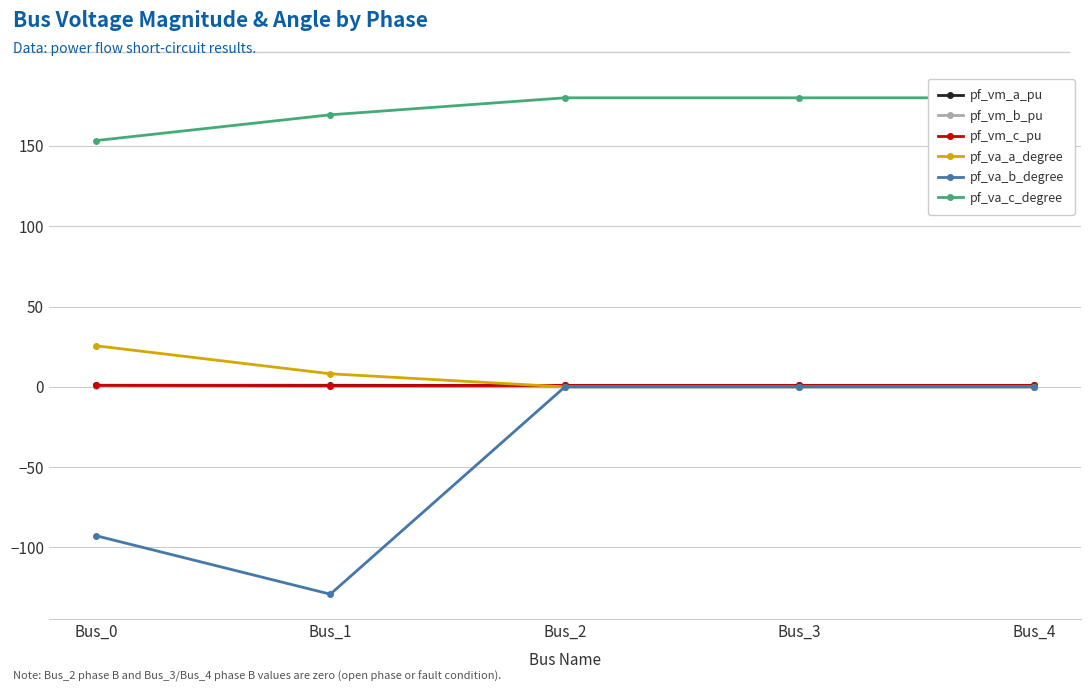

What is the greatest value displayed?

180.0